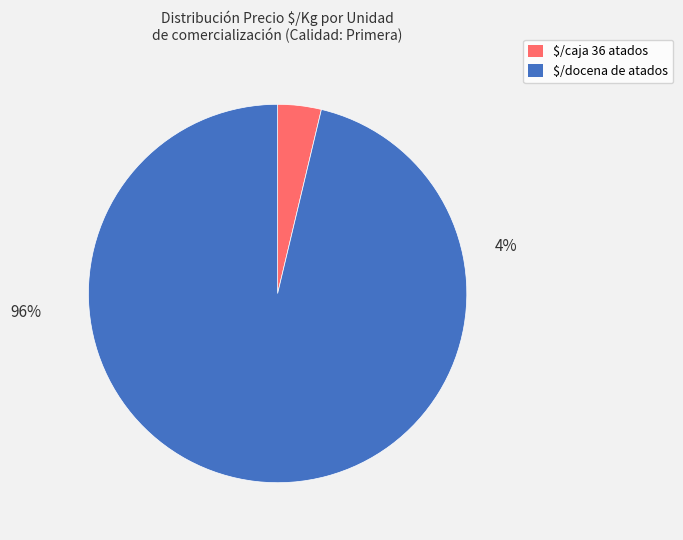

How much of the chart is everything except 37?

99.7%